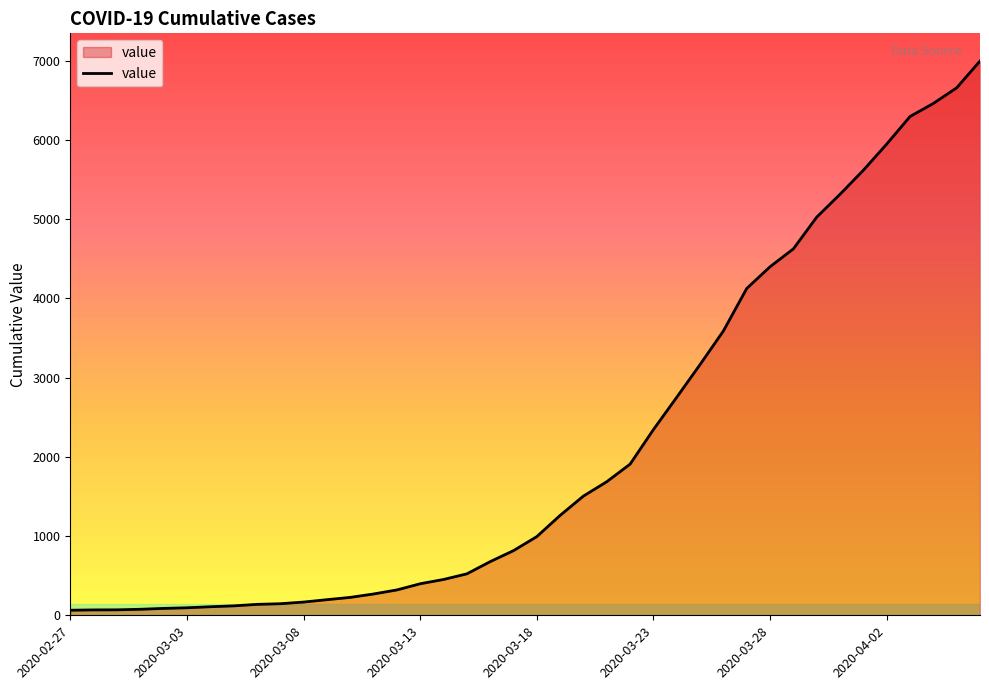

What is the difference between the maximum and minimum values?

6931